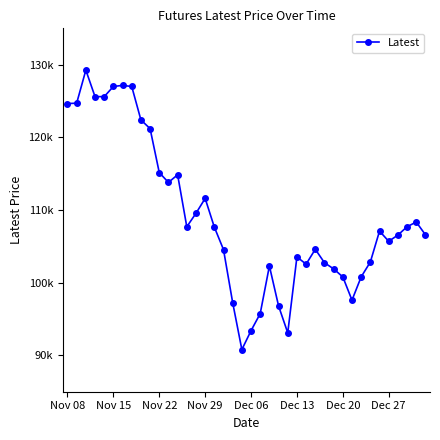

Is this an area chart (filled region under the line)?

No